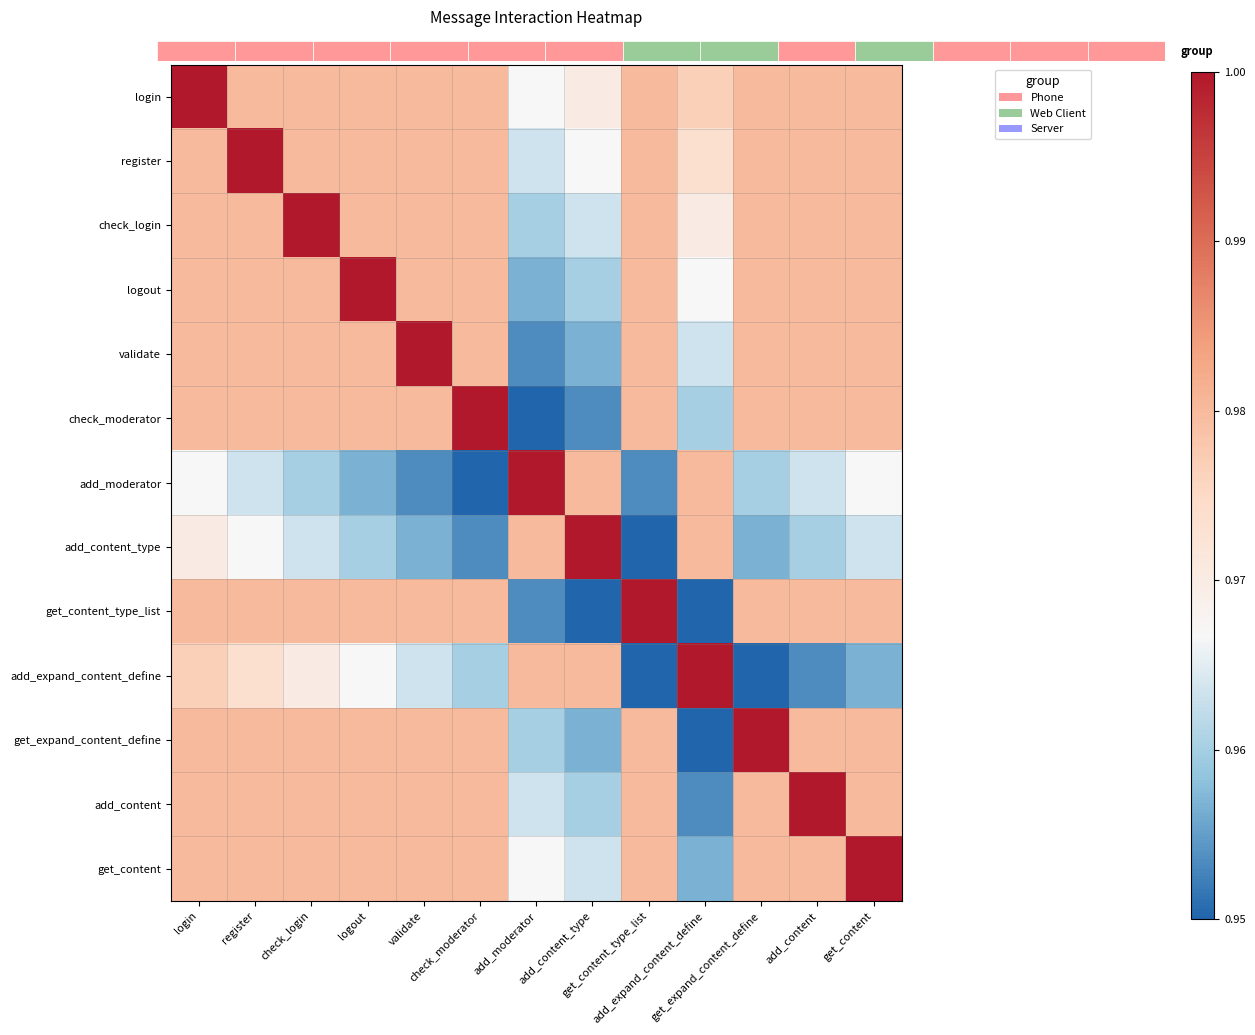

Which category has the highest value in the get_expand_content_define series?

get_expand_content_define